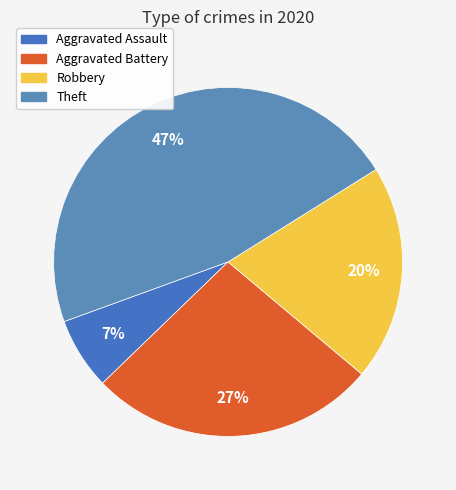

Does Theft represent more than half of the total?

No